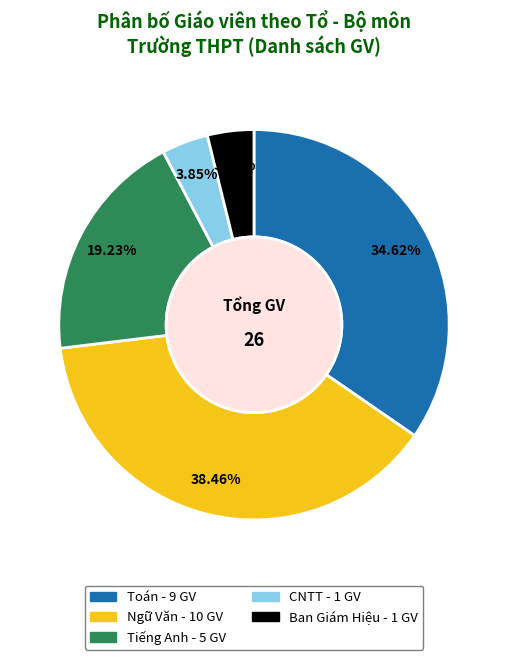

Which has a higher value, CNTT or Tiếng Anh?

Tiếng Anh